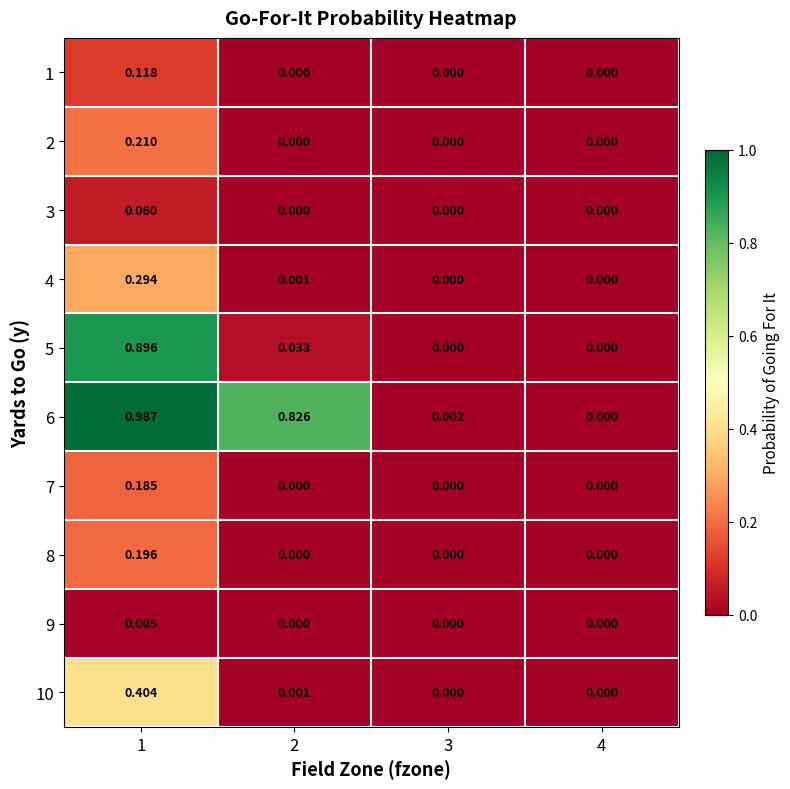

At which category is the sum across all series the highest?

1